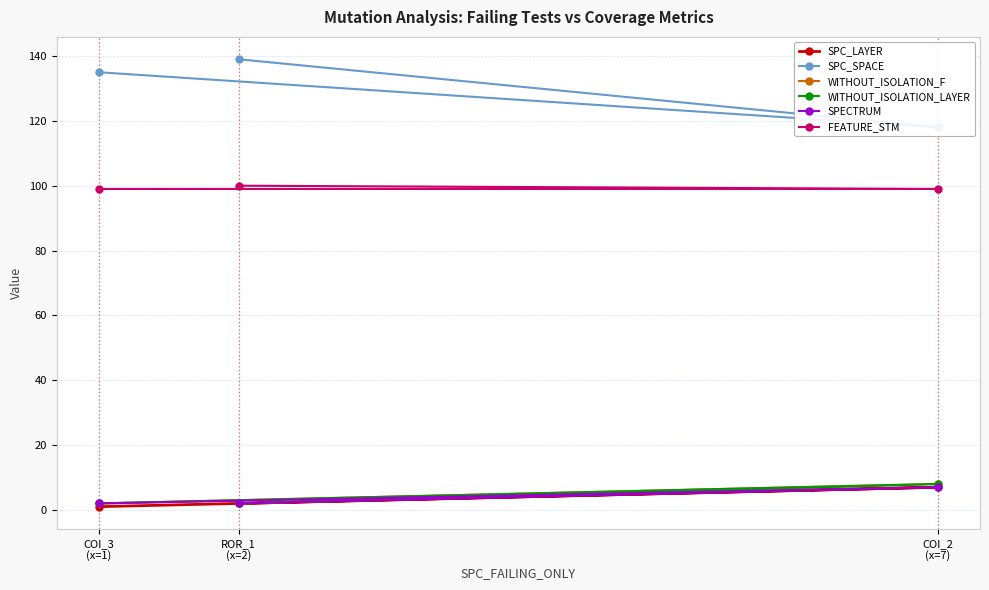

How many lines are shown in the chart?

6